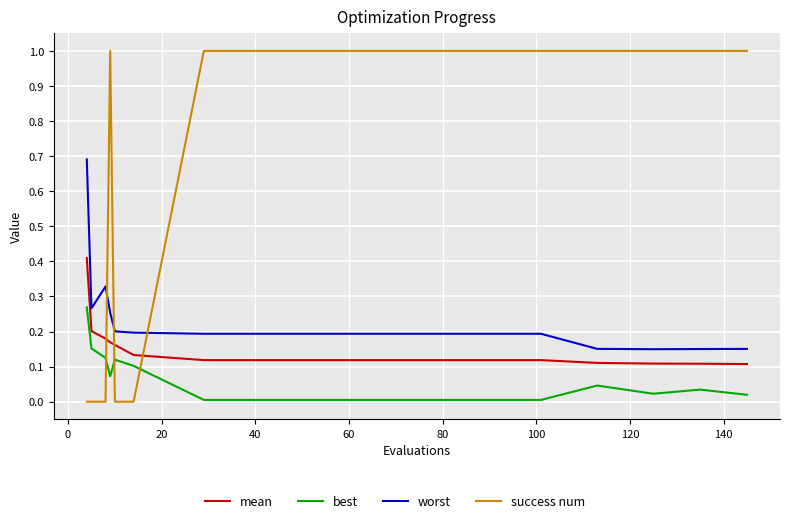

How many series are shown in this chart?

4